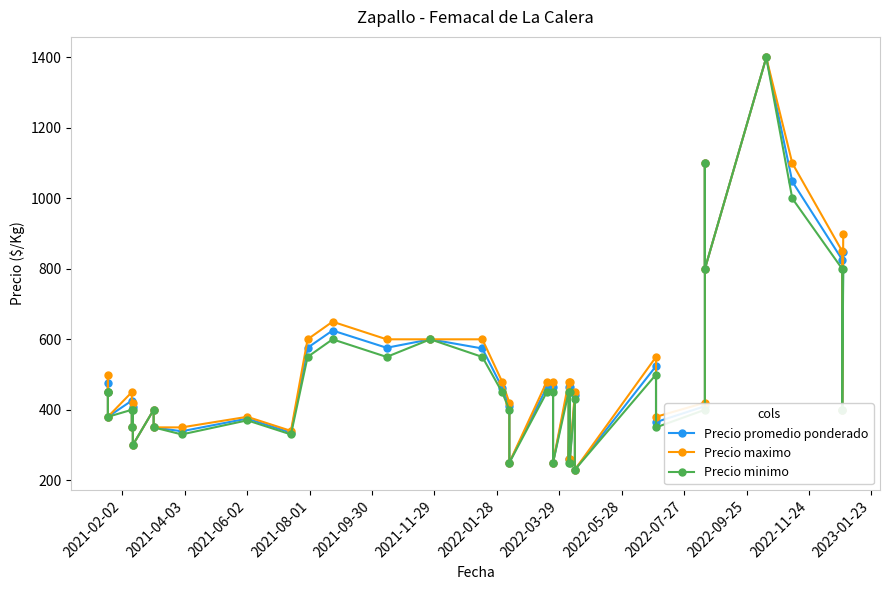

Which series has the largest total across all categories?

Precio maximo